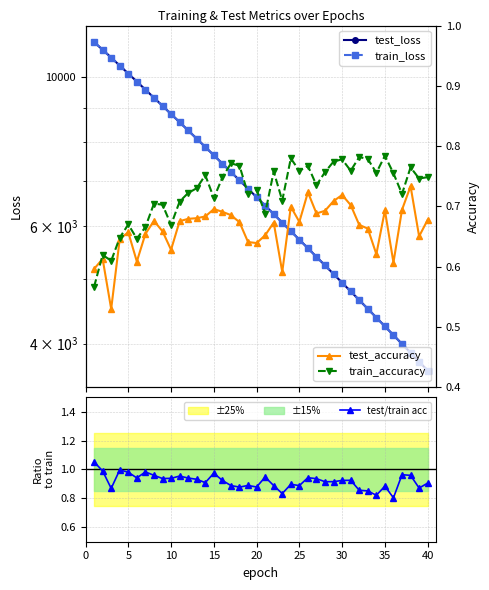

What are all the series names shown in the legend?

test_loss, train_loss, test/train acc, test_accuracy, train_accuracy